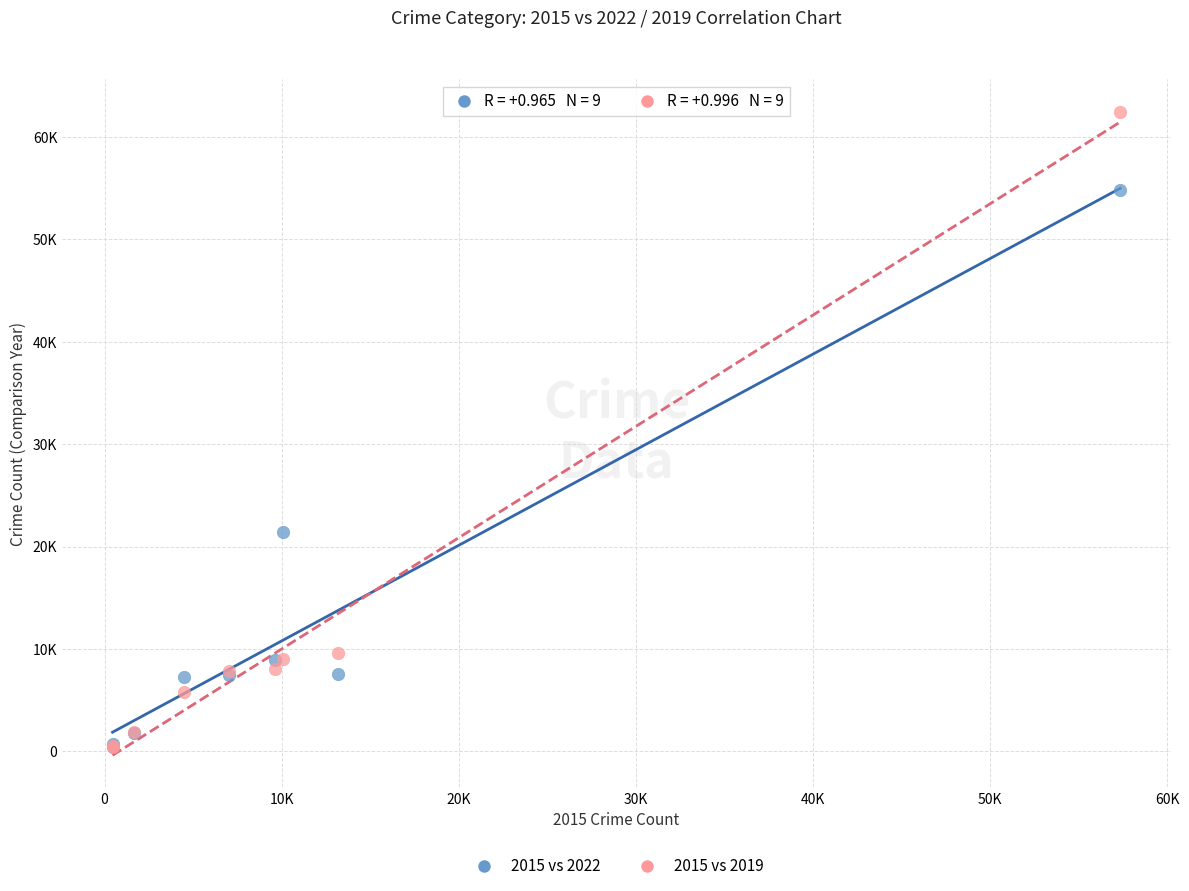

What are all the series names shown in the legend?

2015 vs 2022, 2015 vs 2019